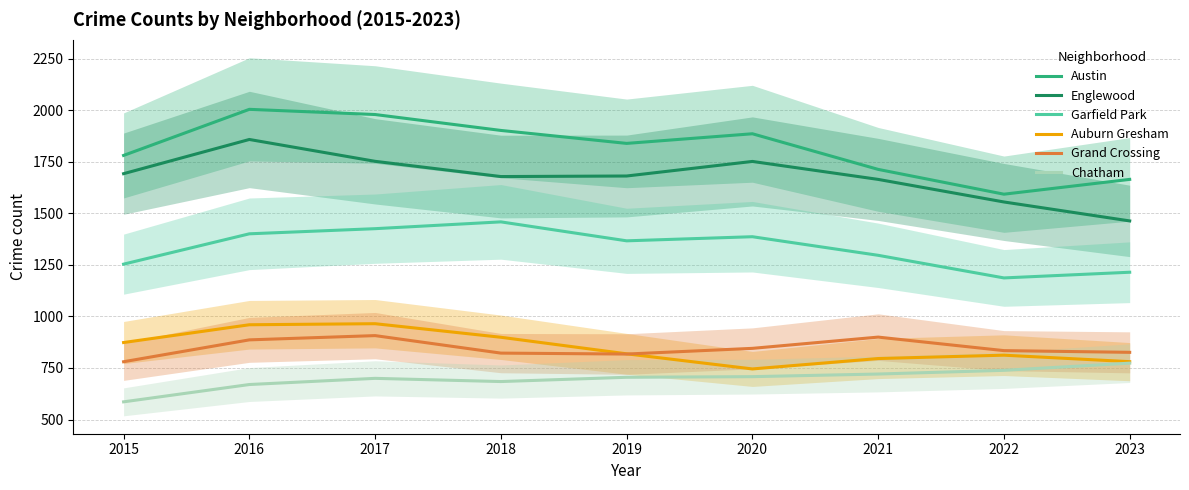

What is the value of the Auburn Gresham point at the 9th from the left?

780.7